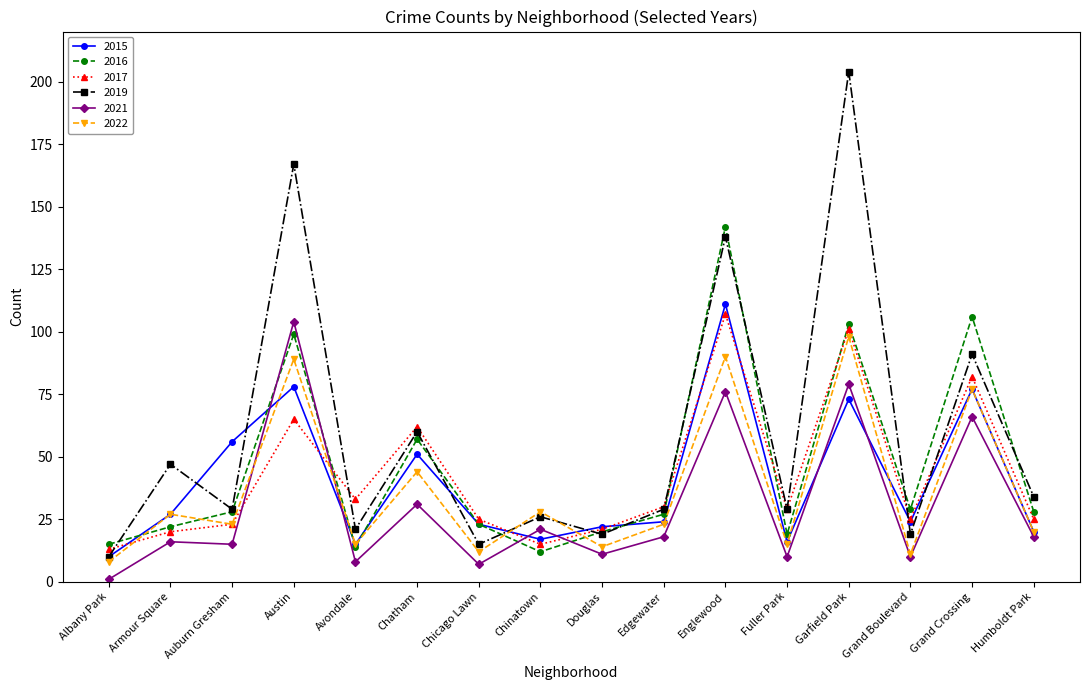

What is the total value across all series at Humboldt Park?

145